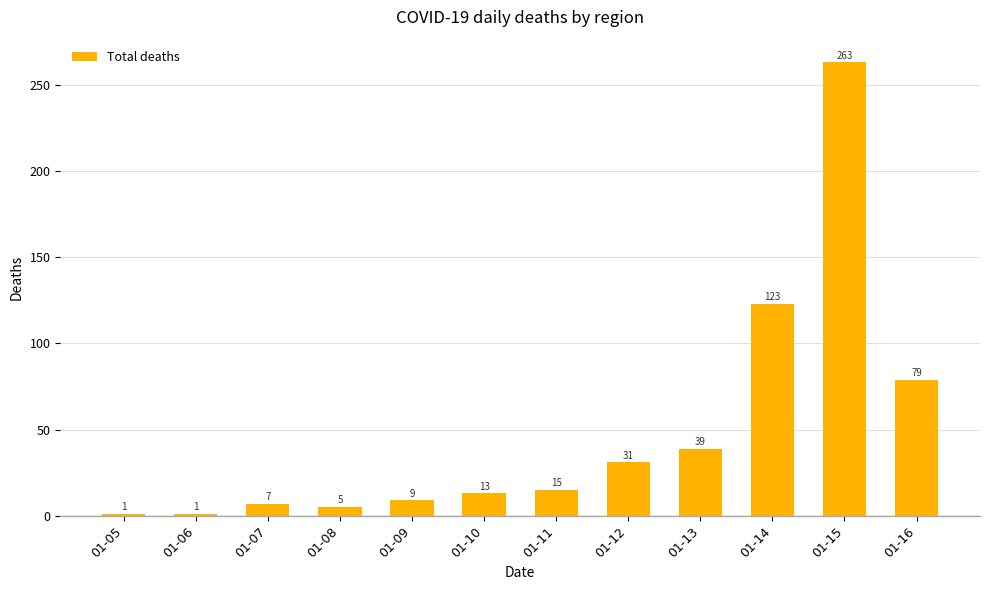

How many values are below 15?

6